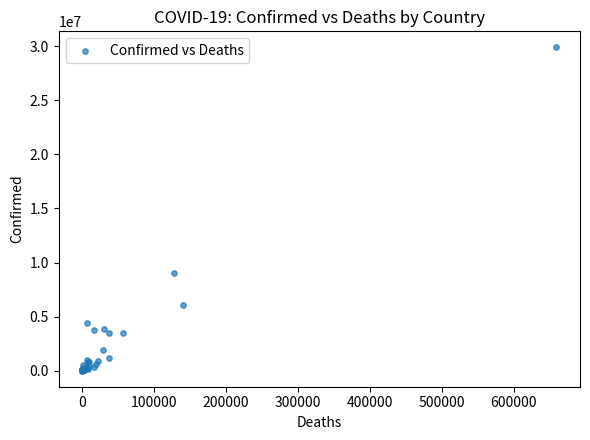

What Y value in the scatter plot is closest to 14947250?

9032162